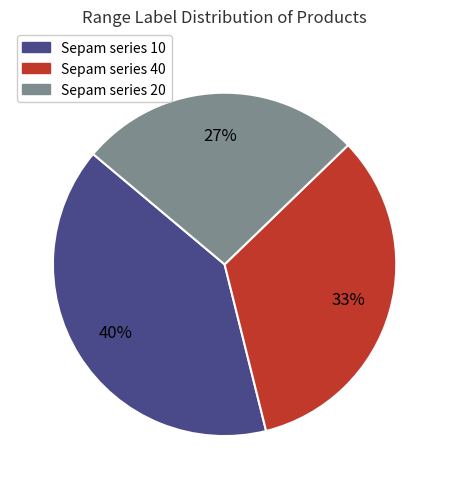

Which slice is the smallest?

Sepam series 20